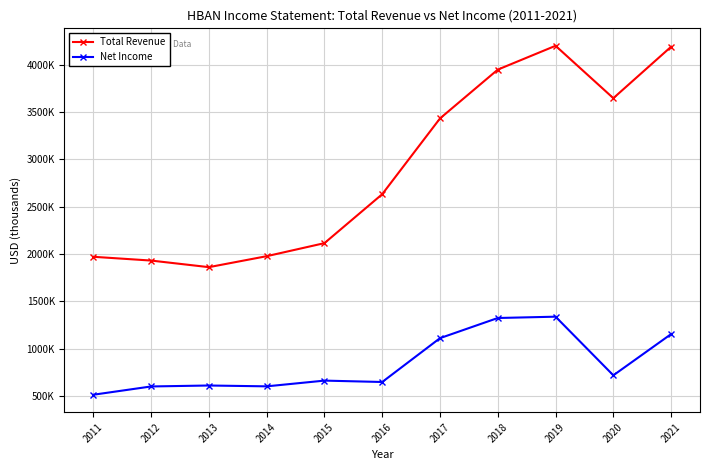

At which category does Net Income reach its first local valley?

2014